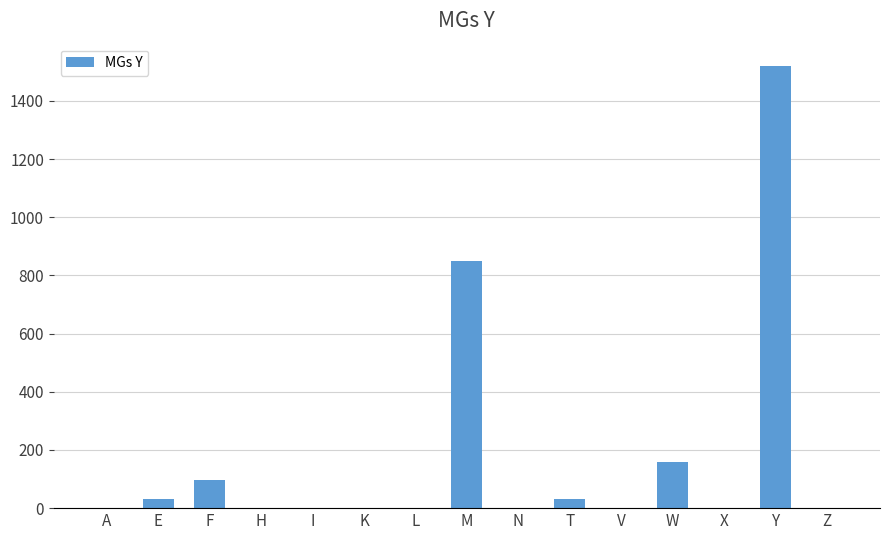

Is it true that the value at E is 32?

True